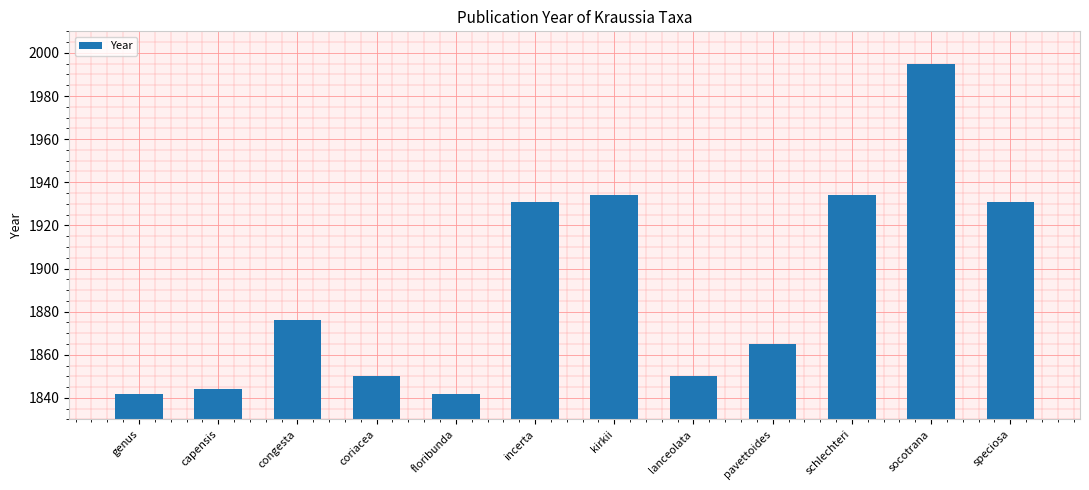

Is it true that the value at socotrana is 3044?

False